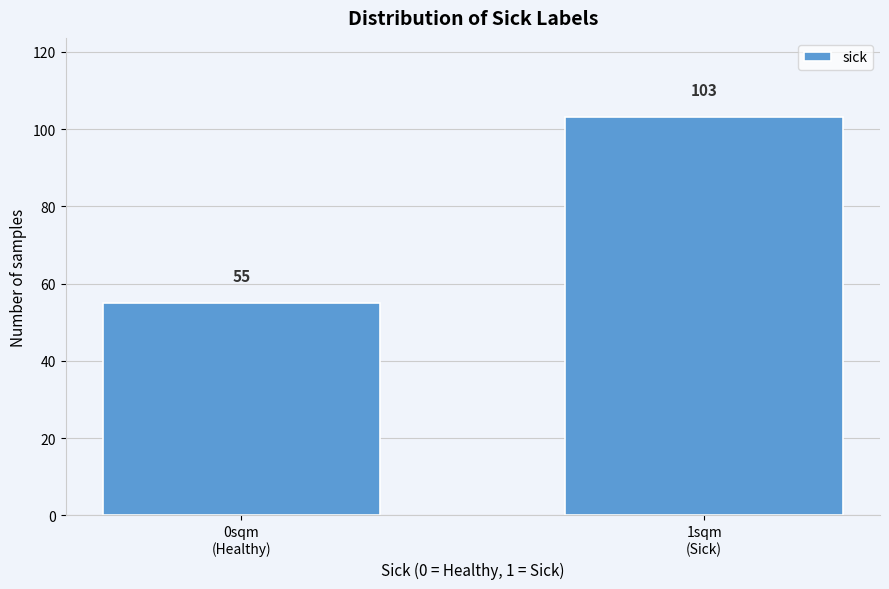

Reading left to right, what are all the values shown in this chart?

55	103